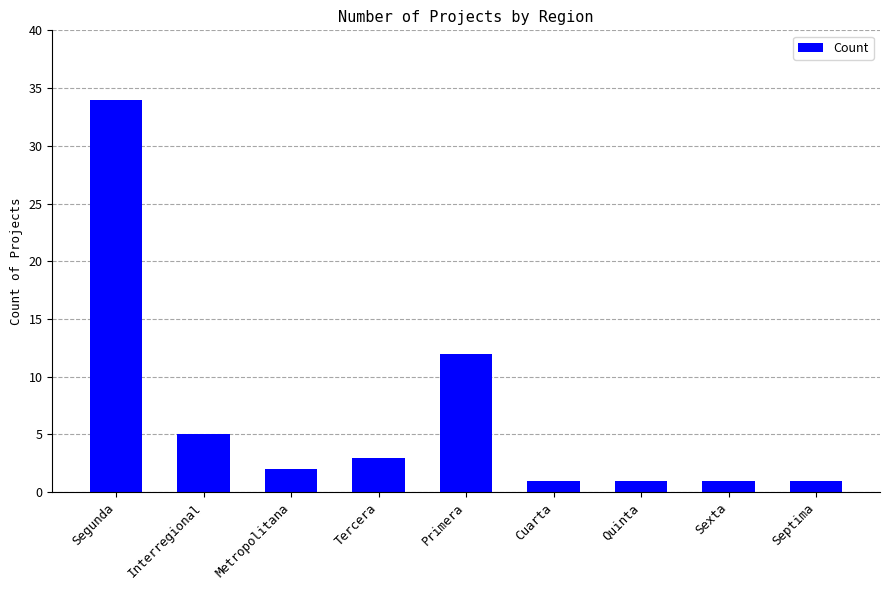

The chart shows a value of 1 at Quinta. True or false?

True